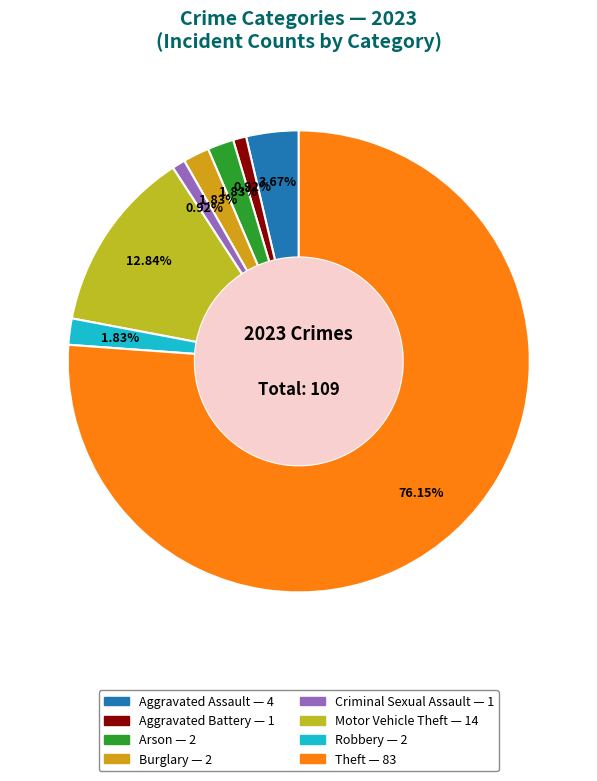

To the nearest percent, what portion does Aggravated Battery represent?

1%